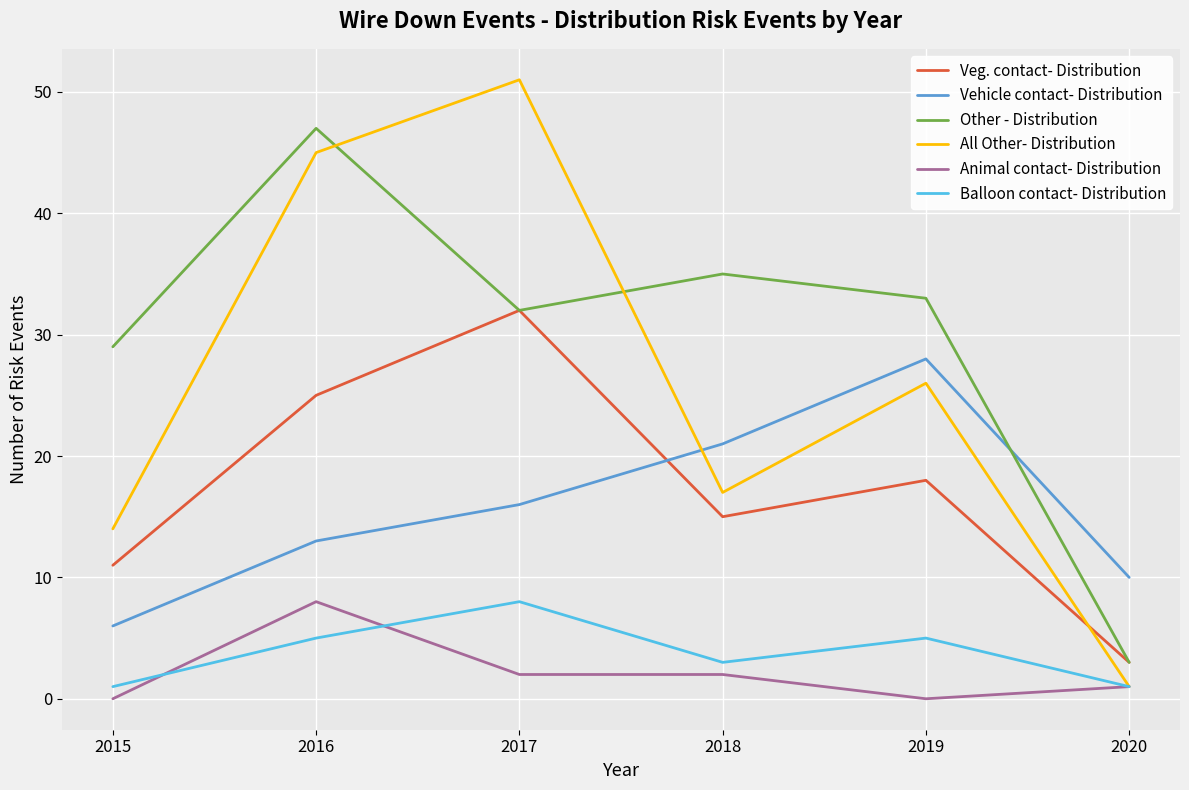

What is the spread (max minus min) of values at 2015?

29